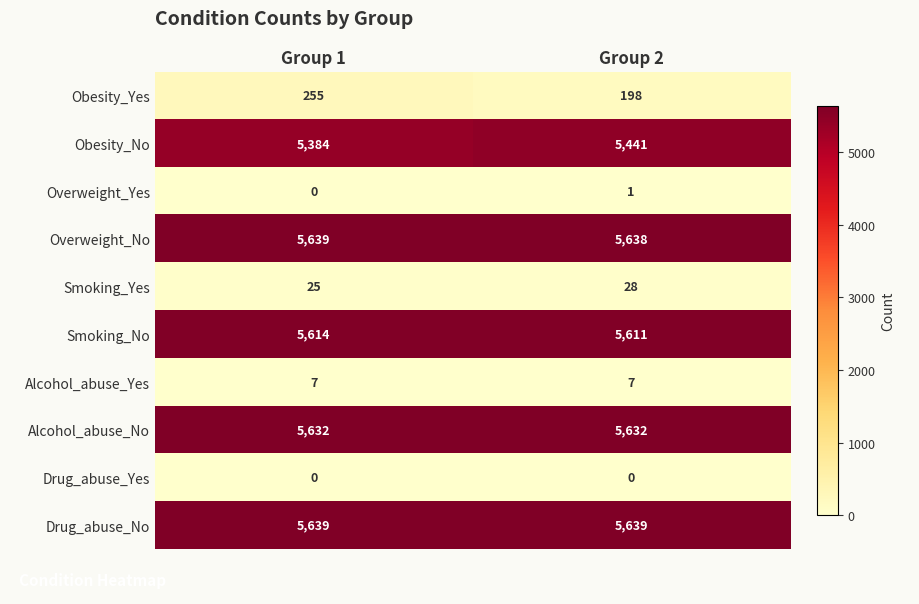

The Alcohol_abuse_No series shows 2886 at Group 2. True or false?

False